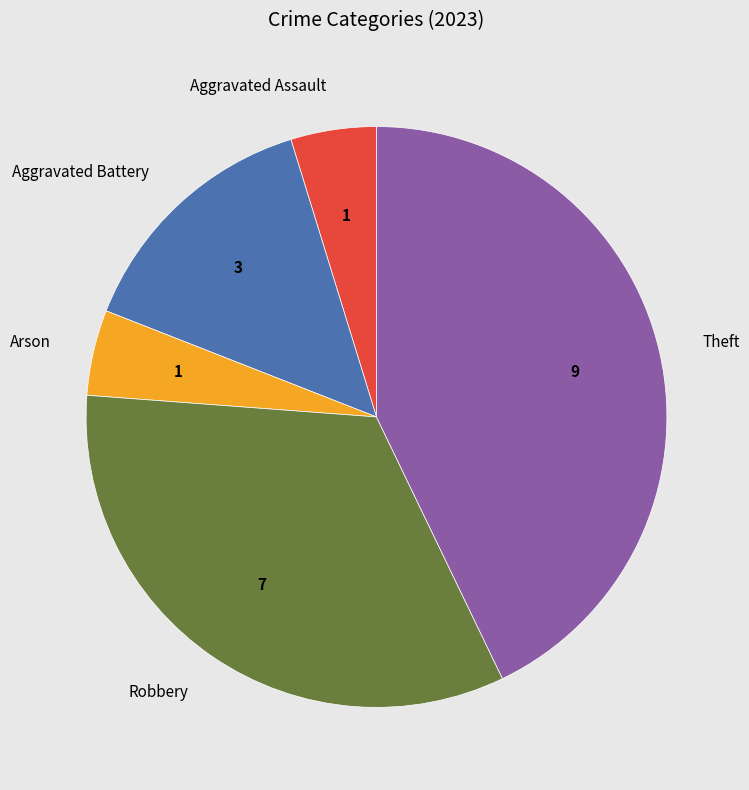

Does Aggravated Assault account for over 50% of the chart?

No